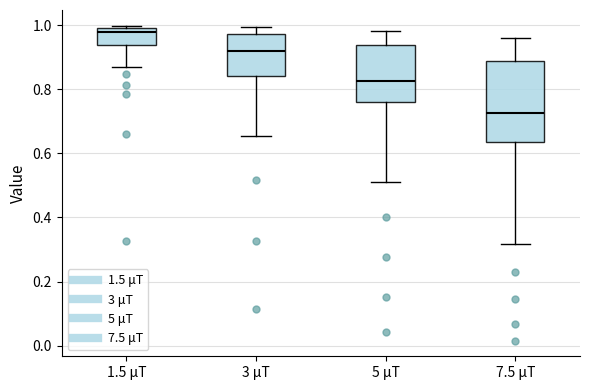

Which box has the lowest median line?

7.5 μT